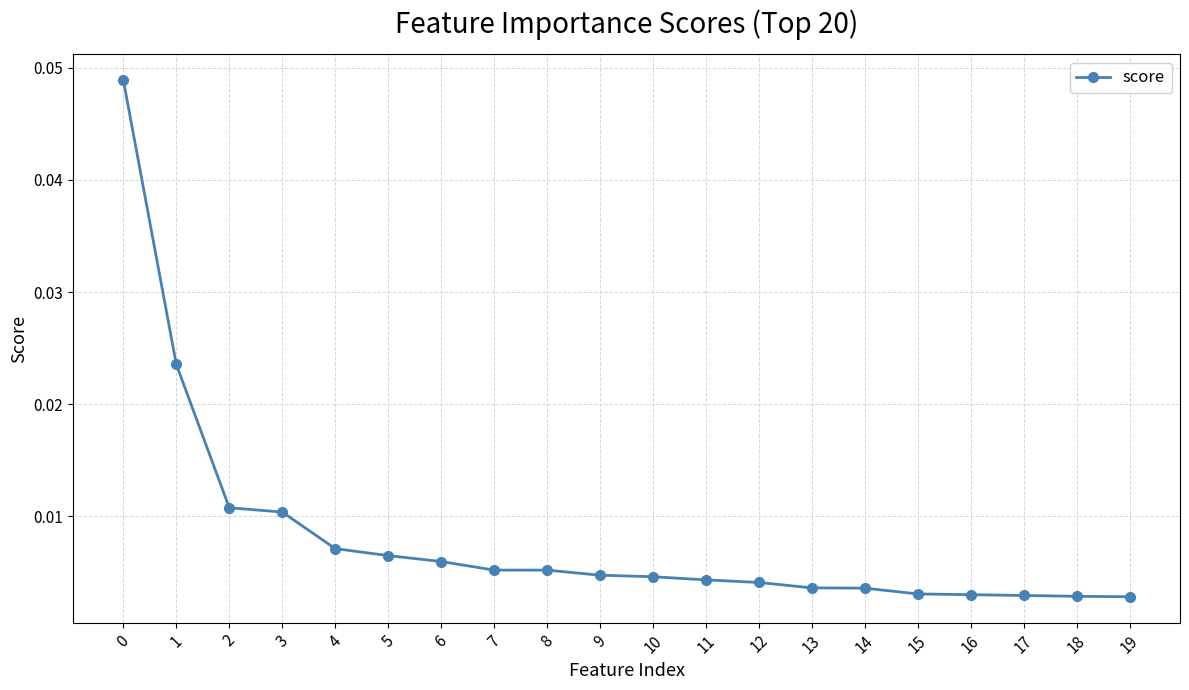

The chart shows a value of 0.0 at 10. True or false?

False